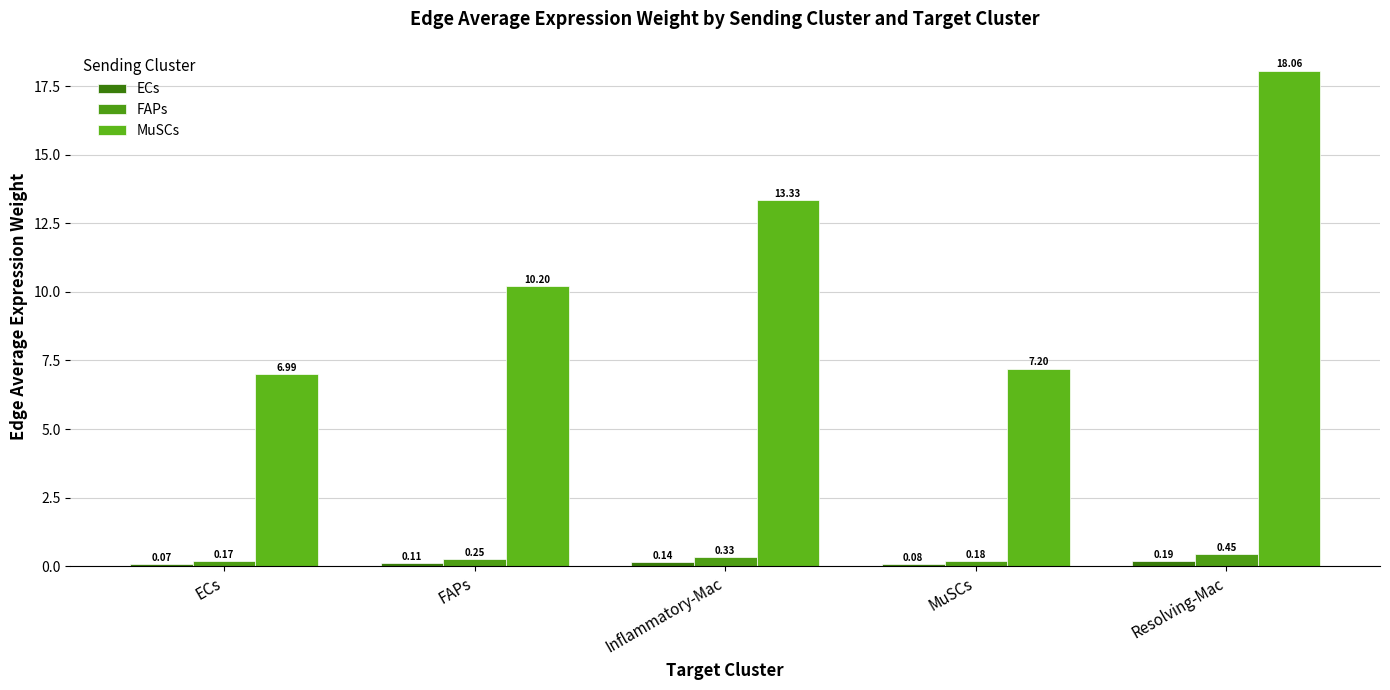

Which series changed the most between Inflammatory-Mac and MuSCs?

MuSCs